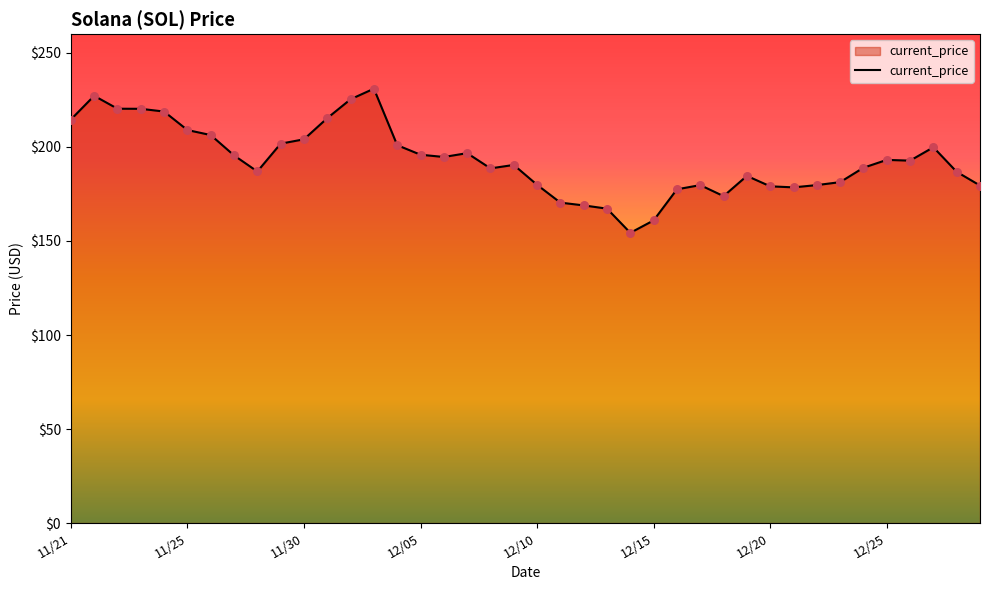

What is the smallest value displayed?

154.3